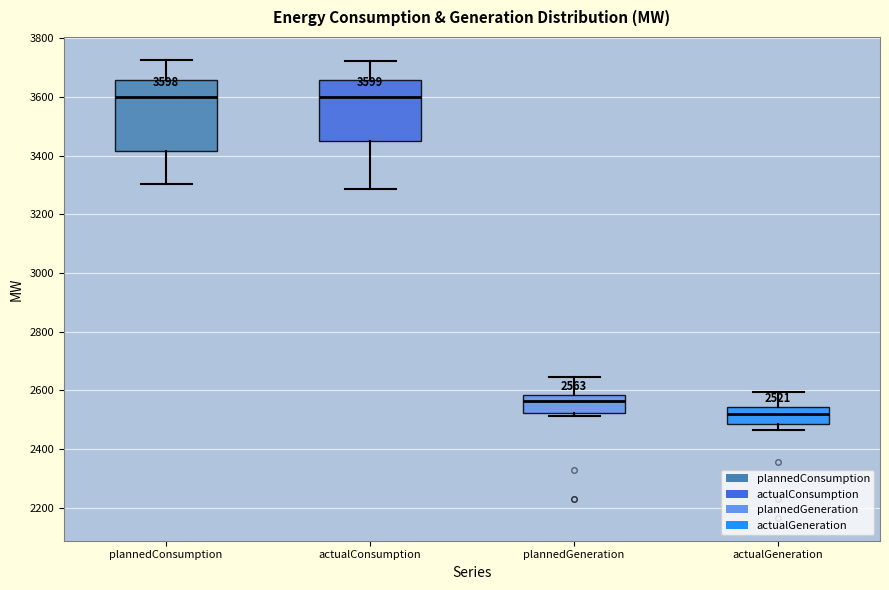

Which box is the tallest, from its lower edge to its upper edge?

plannedConsumption